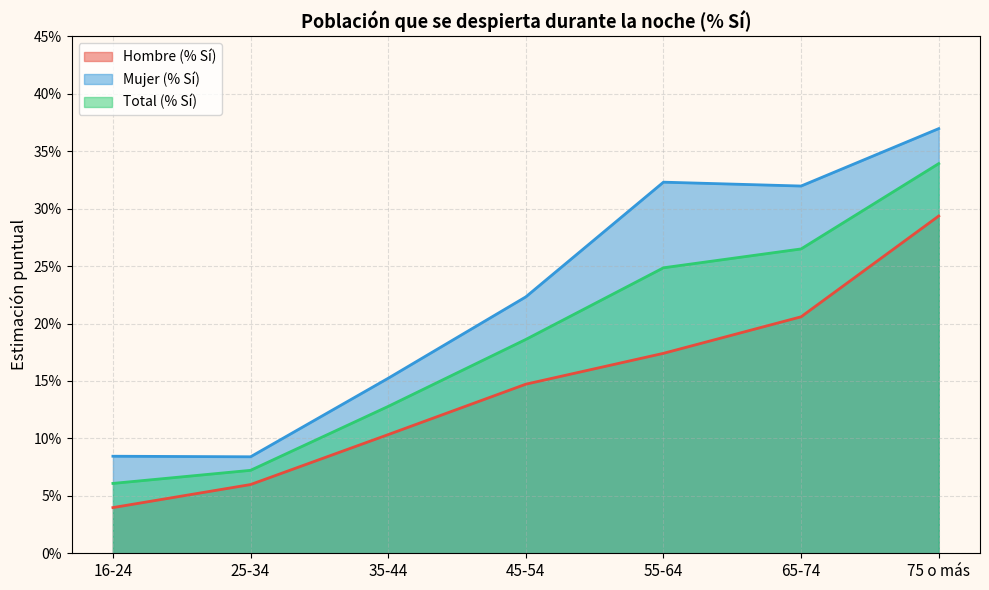

True or false: Mujer (% Sí) has more than 0 interior local peaks.

True